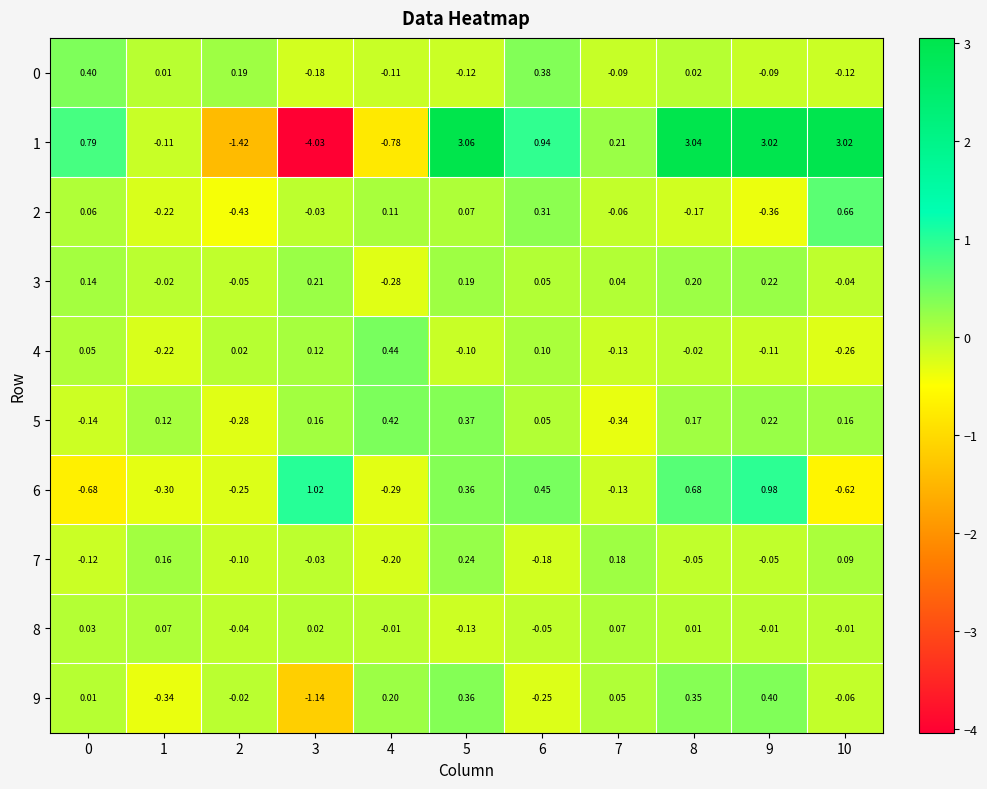

How many values in the 9 series are below 0?

5